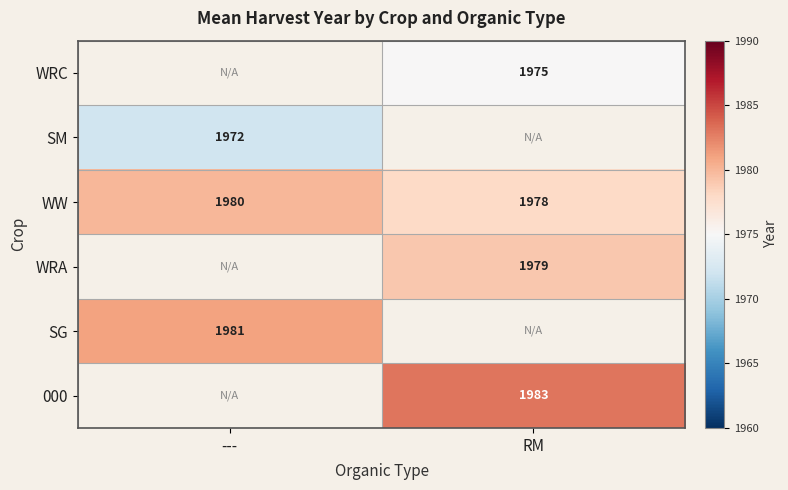

Which has a higher value, RM or ---?

---